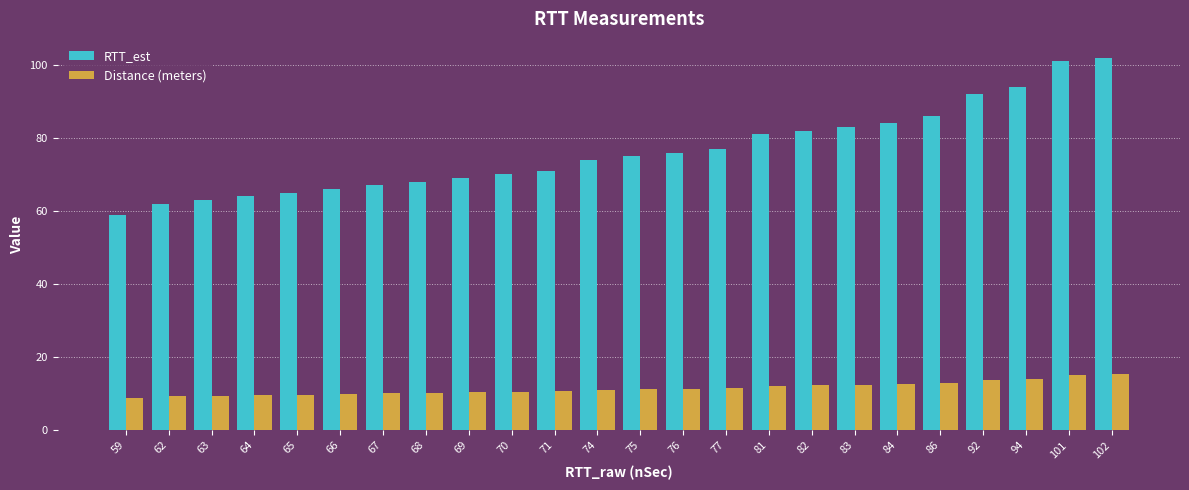

What is the maximum value for RTT_est?

102.0